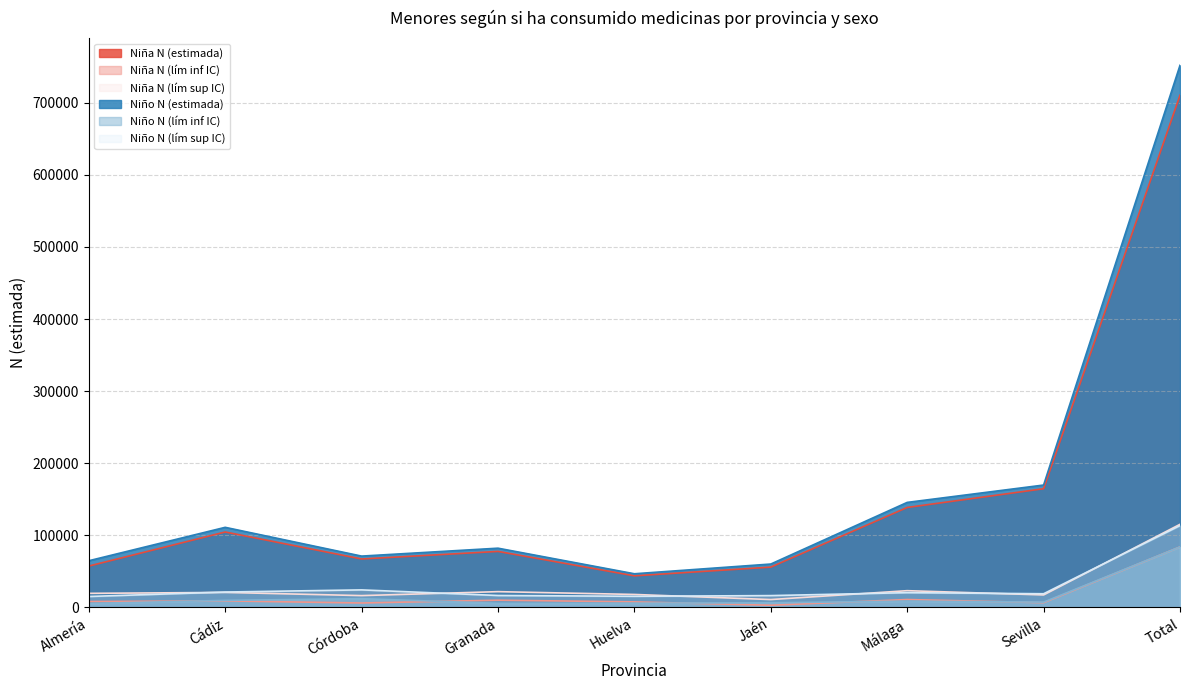

Which series changed the most between Almería and Huelva?

Niño N (estimada)